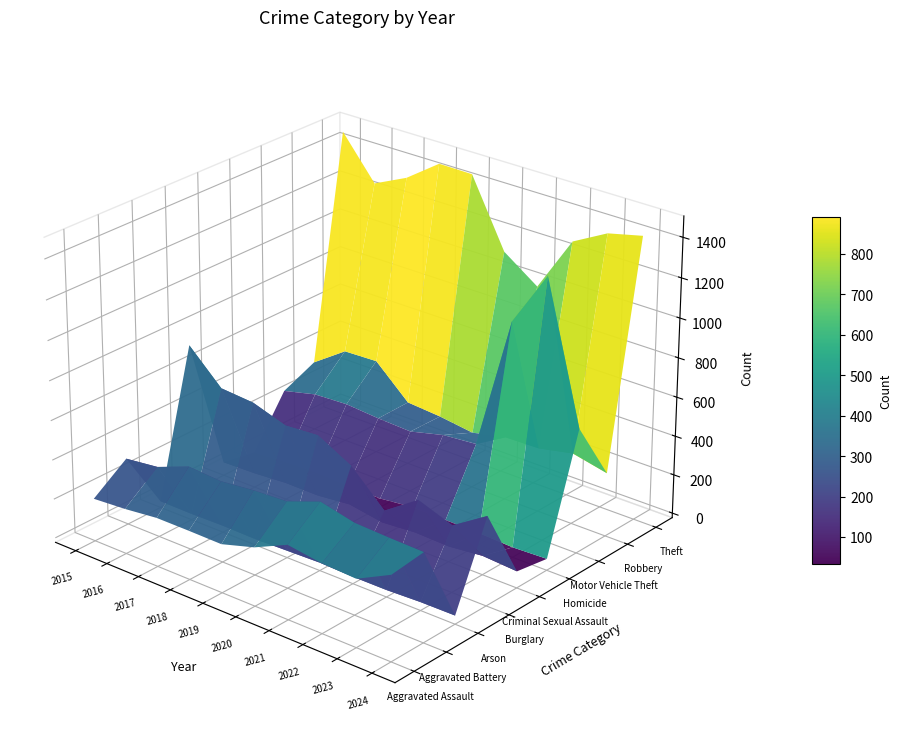

At how many categories does at least one series exceed 292?

10